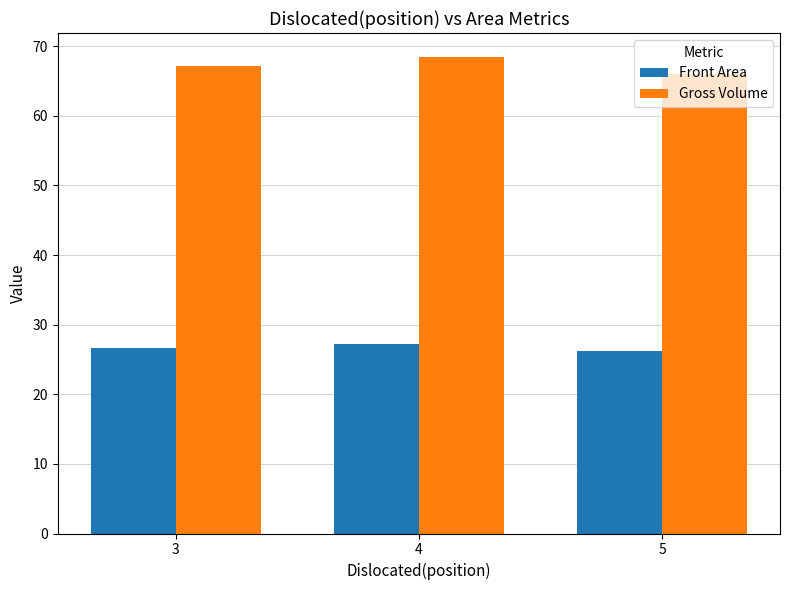

Which series has the largest total across all categories?

Gross Volume